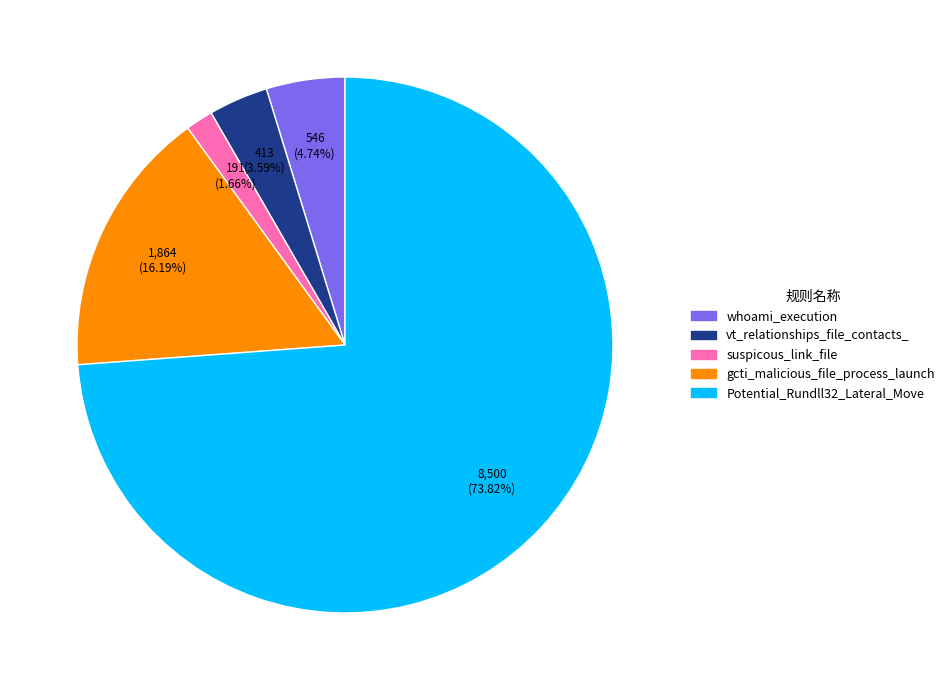

Between vt_relationships_file_contacts_ and gcti_malicious_file_process_launch, which is larger?

gcti_malicious_file_process_launch